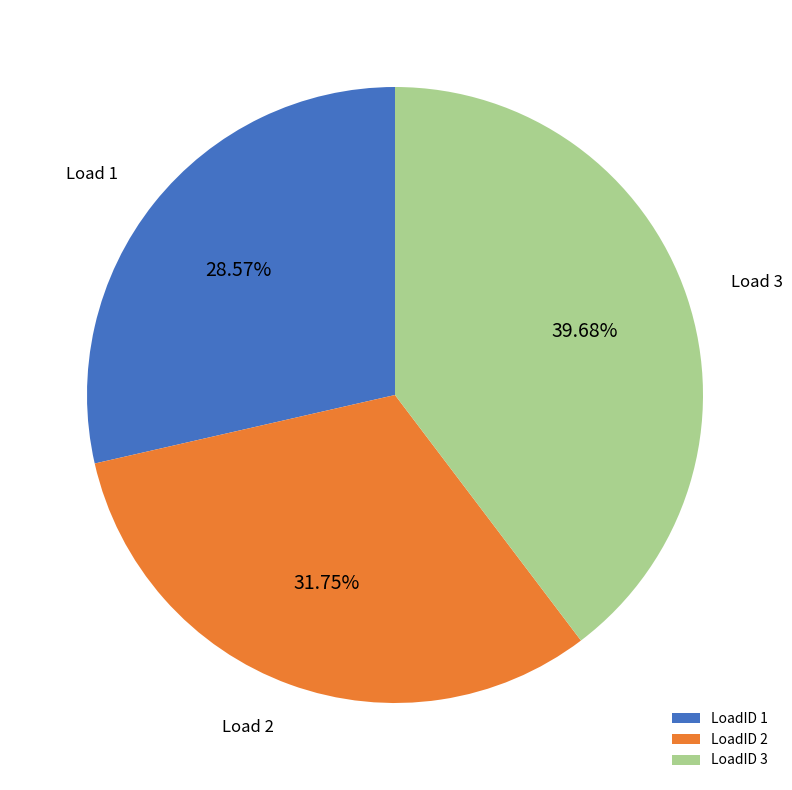

Do LoadID 3 and LoadID 2 together represent more than half of the pie?

Yes